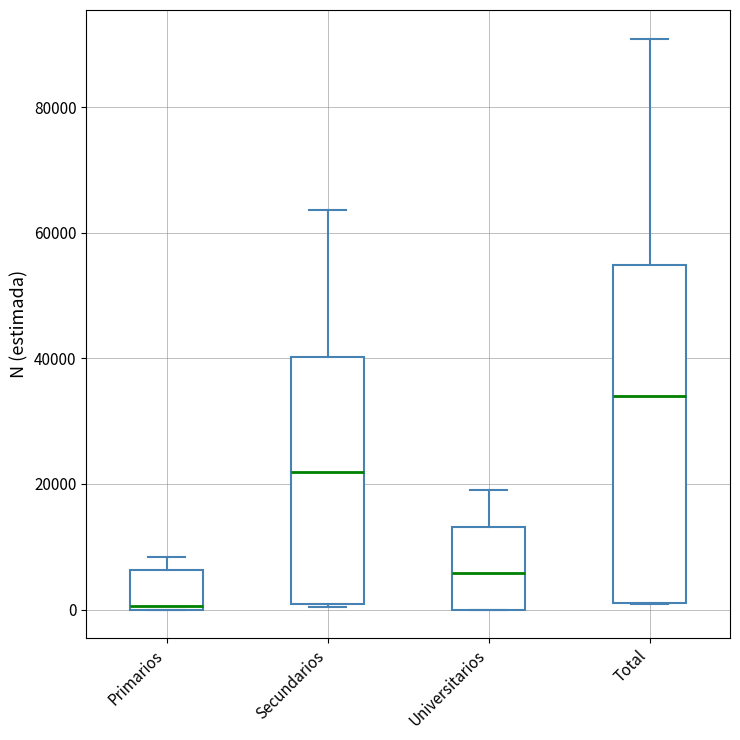

Comparing the boxes themselves (not the whiskers), which one is the tallest?

Total